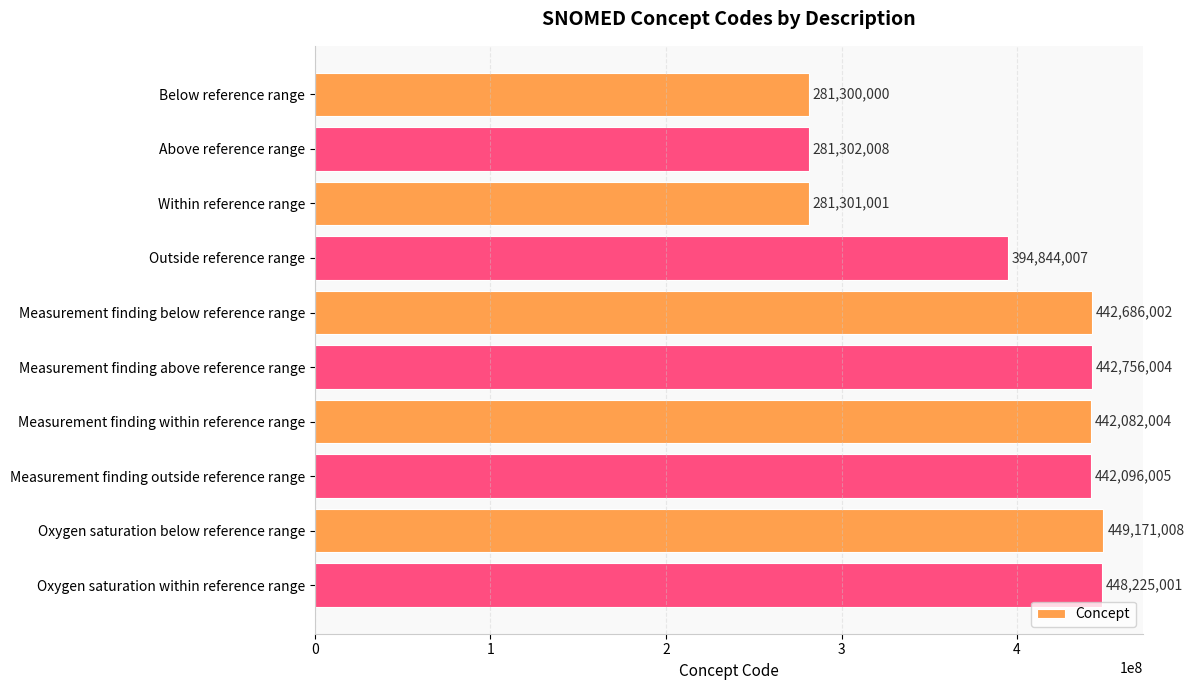

What is the maximum value shown in the chart?

449171008